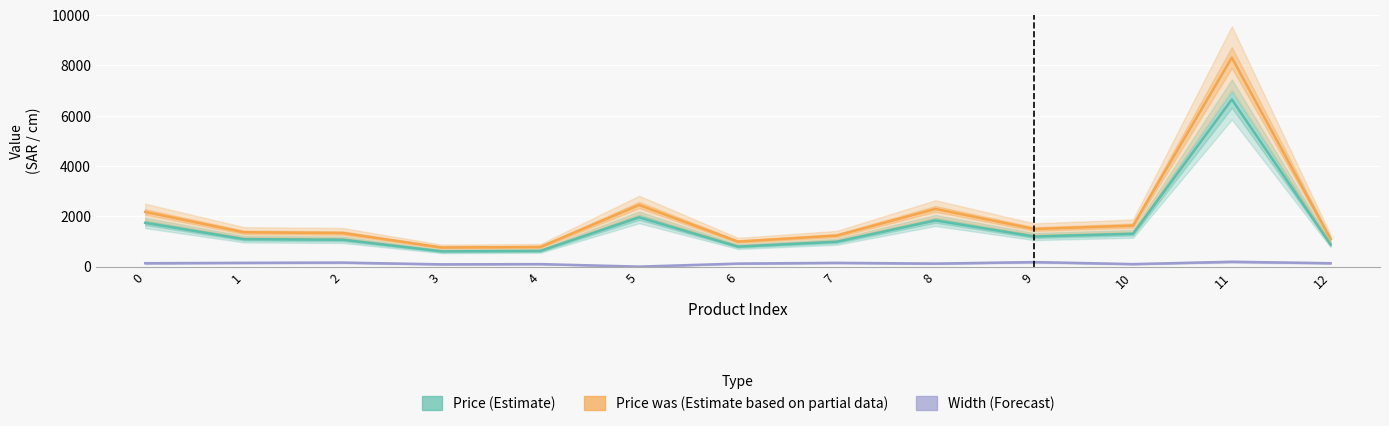

At how many categories does at least one series exceed 1244?

8